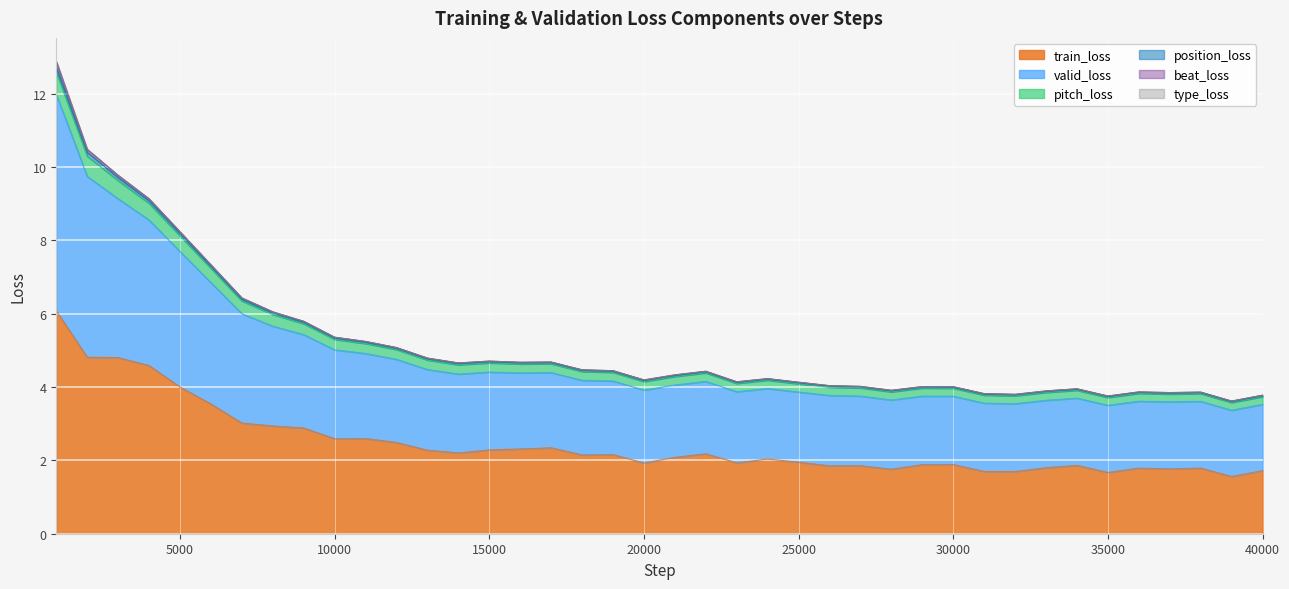

How many lines are shown in the chart?

6